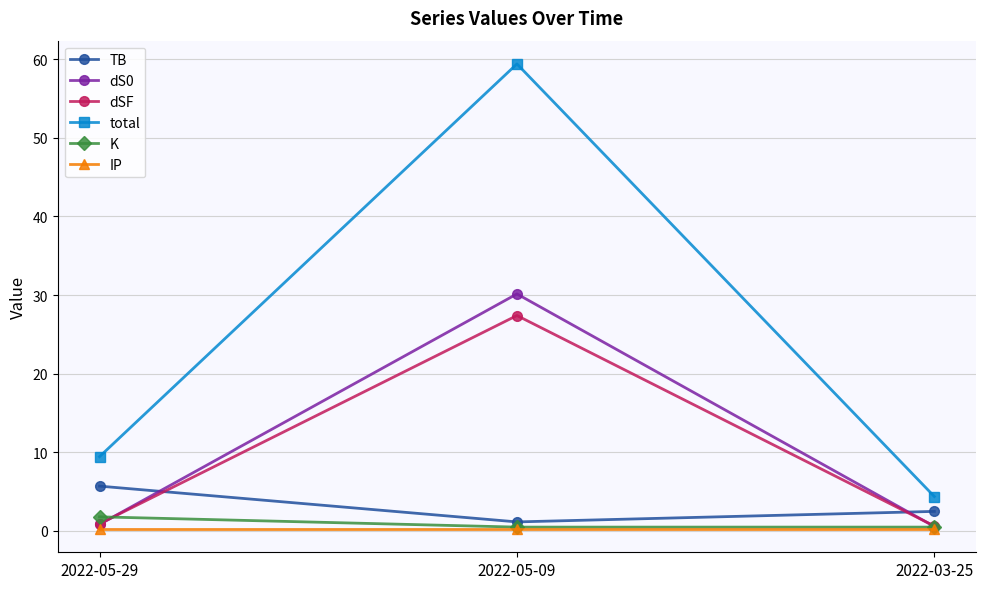

What is the sum of the dSF values at 2022-03-25 and 2022-05-09?

28.0